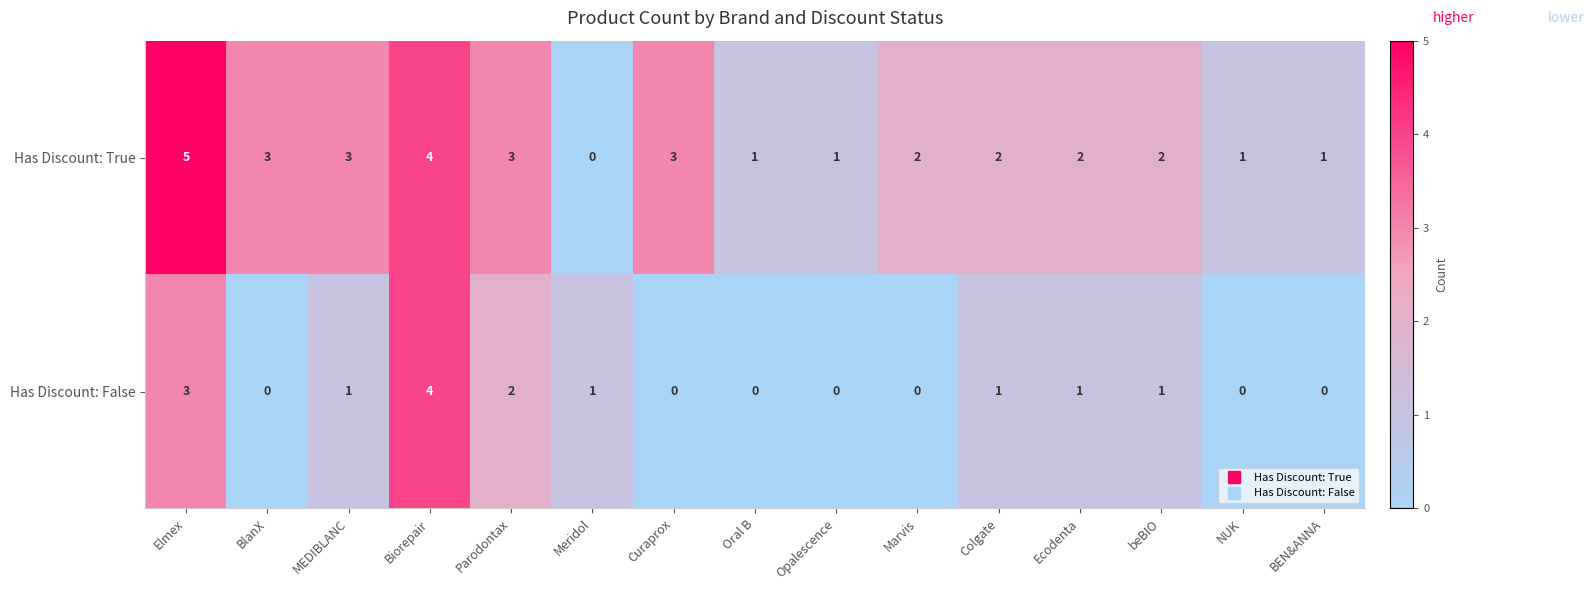

Count the number of categories in the chart.

15